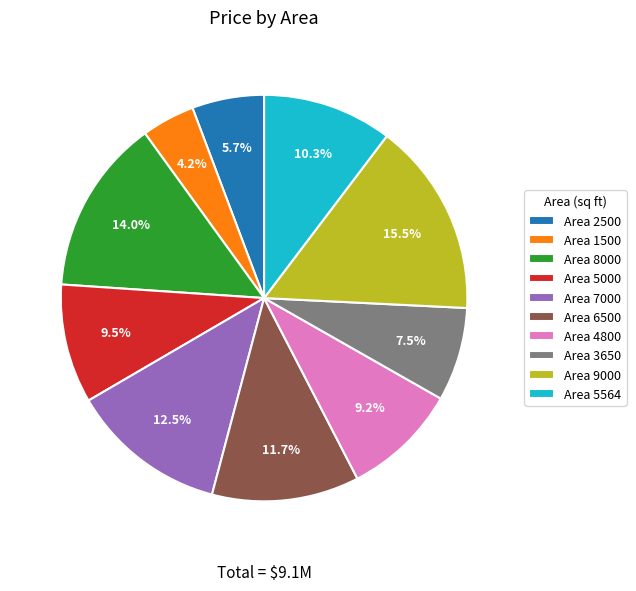

To the nearest percent, what is the average slice percentage?

10%